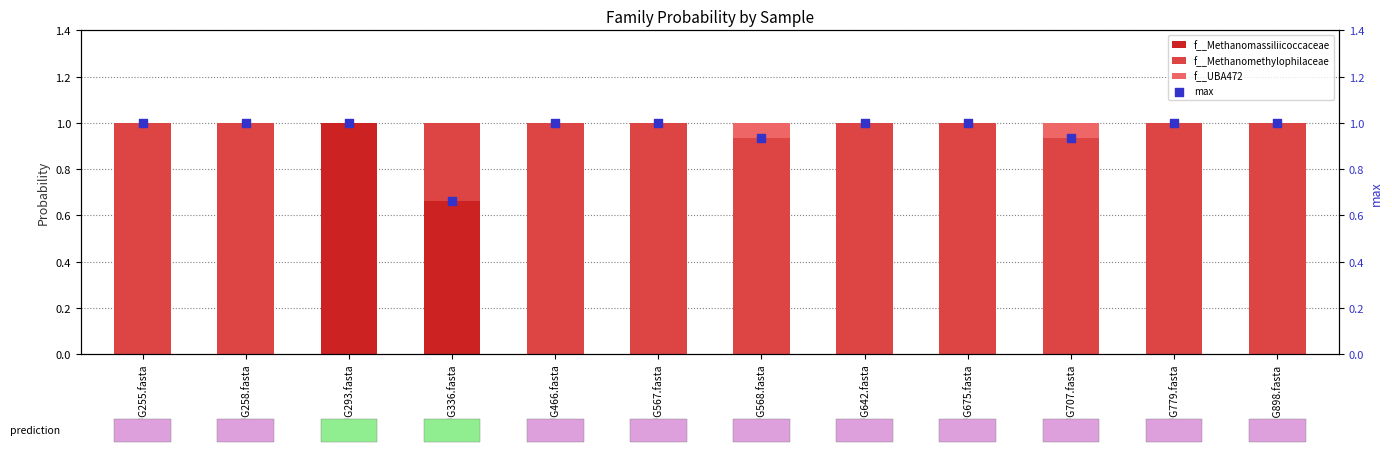

What is the total value across all series at RUG568.fasta?

1.9